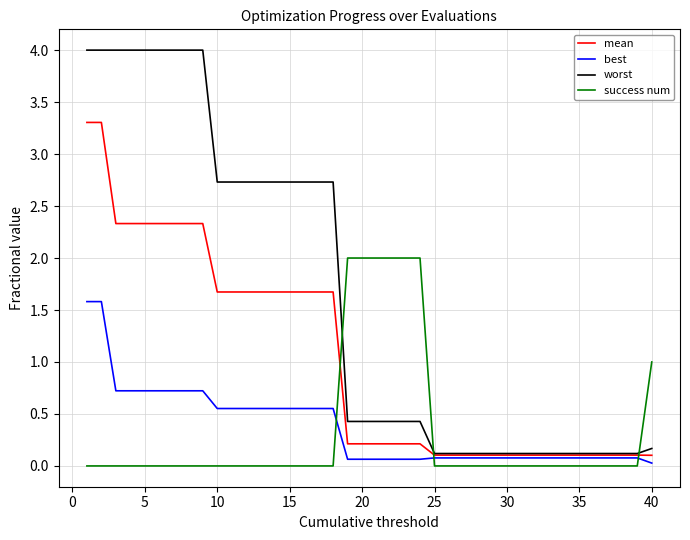

List the series in order of their peak value, highest first.

worst, mean, success num, best